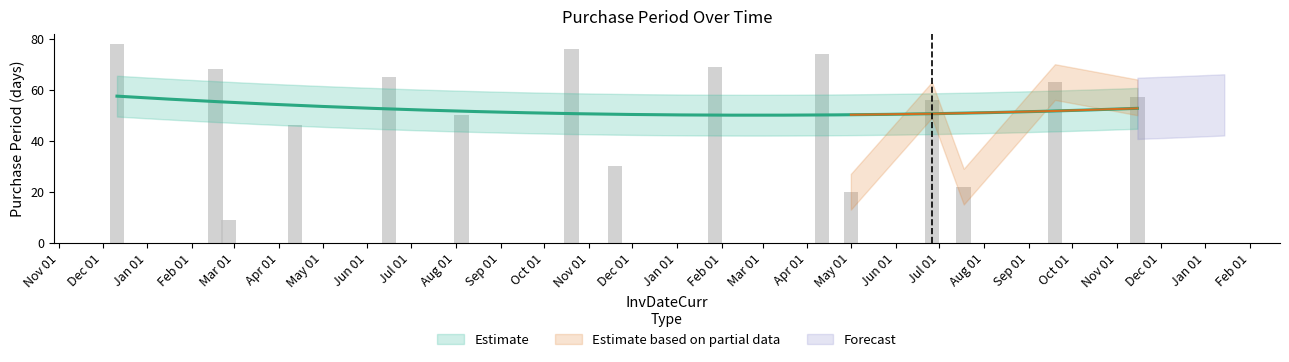

What is the minimum value shown in the chart?

9